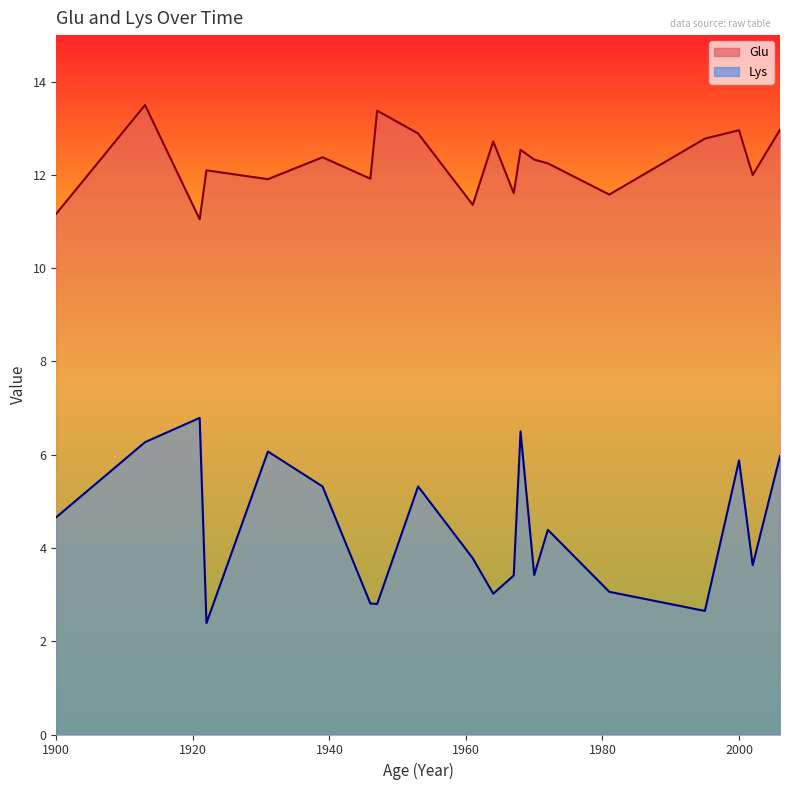

Which category has the lowest value across all series?

1922